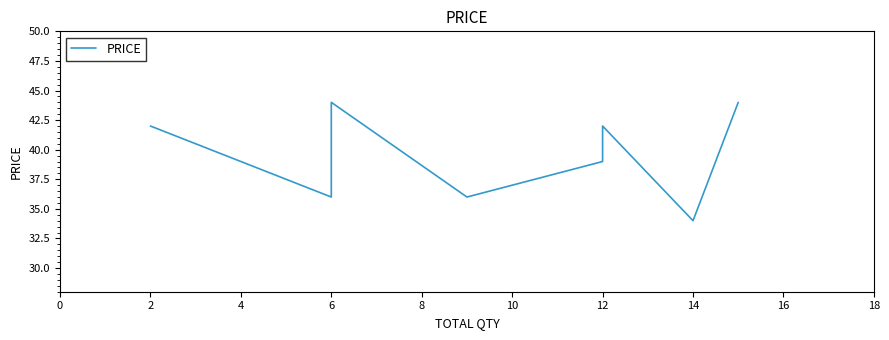

Is it true that the value at 6 is 17?

False